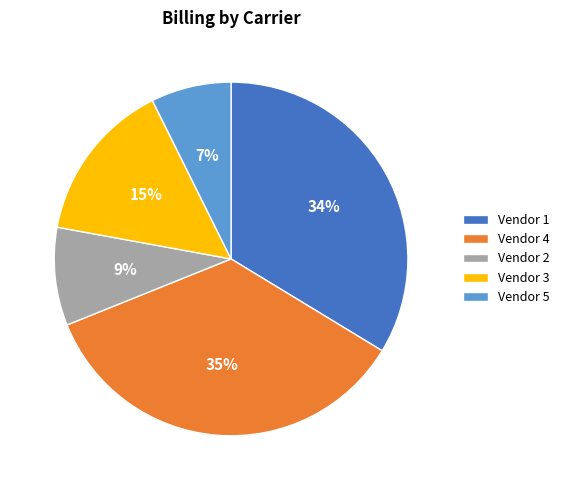

The Vendor 1 slice represents 34% of the pie. True or false?

True